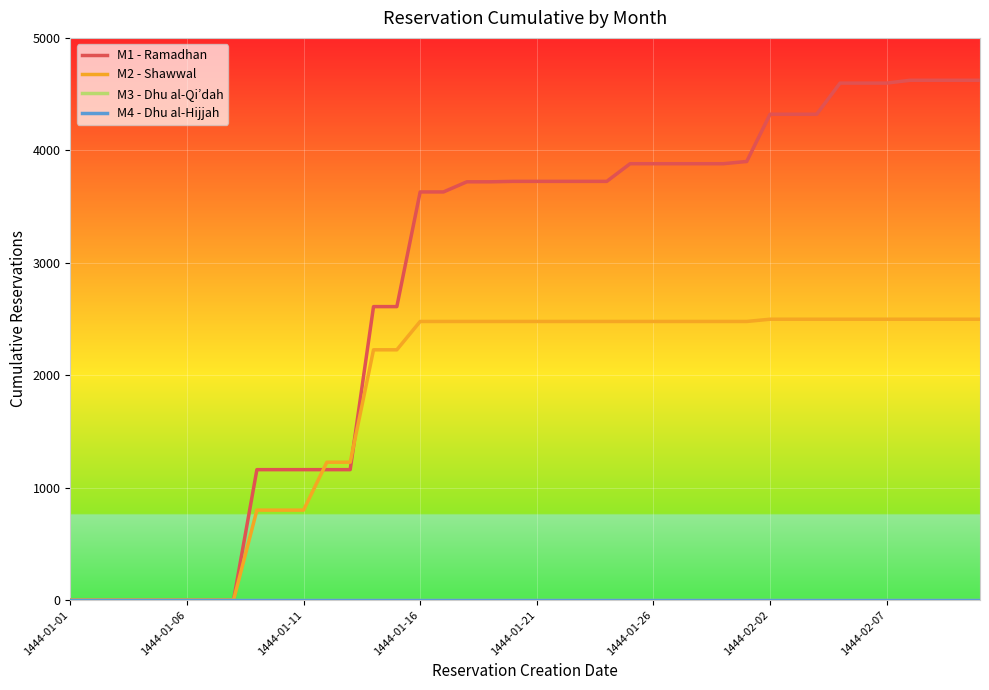

True or false: M3 - Dhu al-Qi’dah and M2 - Shawwal cross at least once.

False